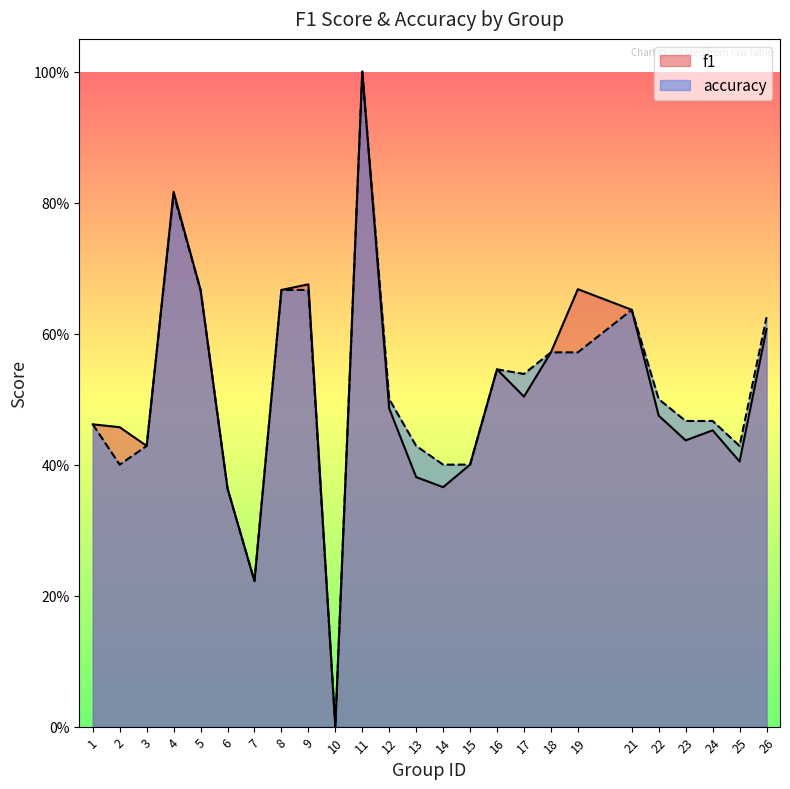

Which category has the highest value in the accuracy series?

11